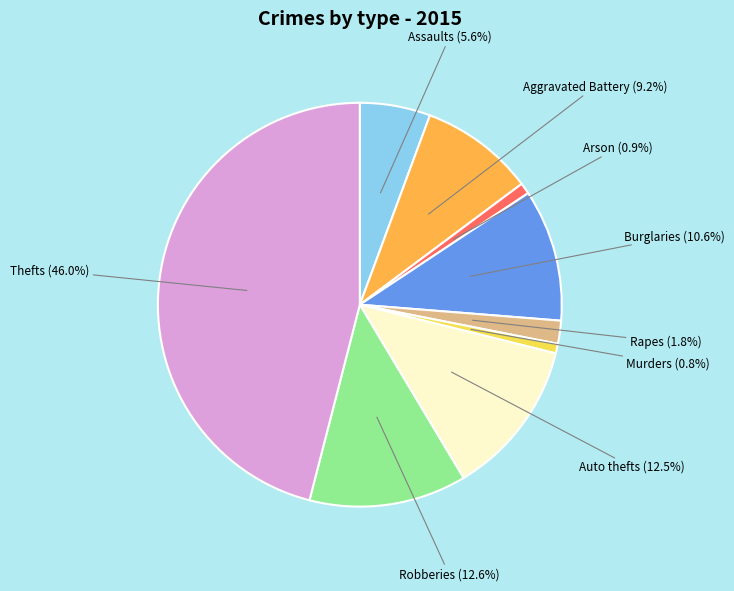

Does any single category account for the majority?

No